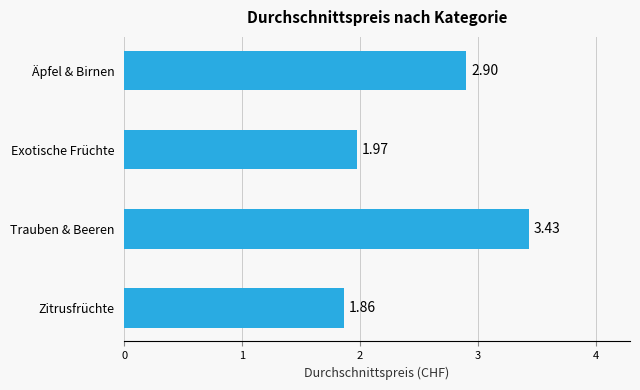

Rank the categories by value from highest to lowest.

Trauben & Beeren, Äpfel & Birnen, Exotische Früchte, Zitrusfrüchte